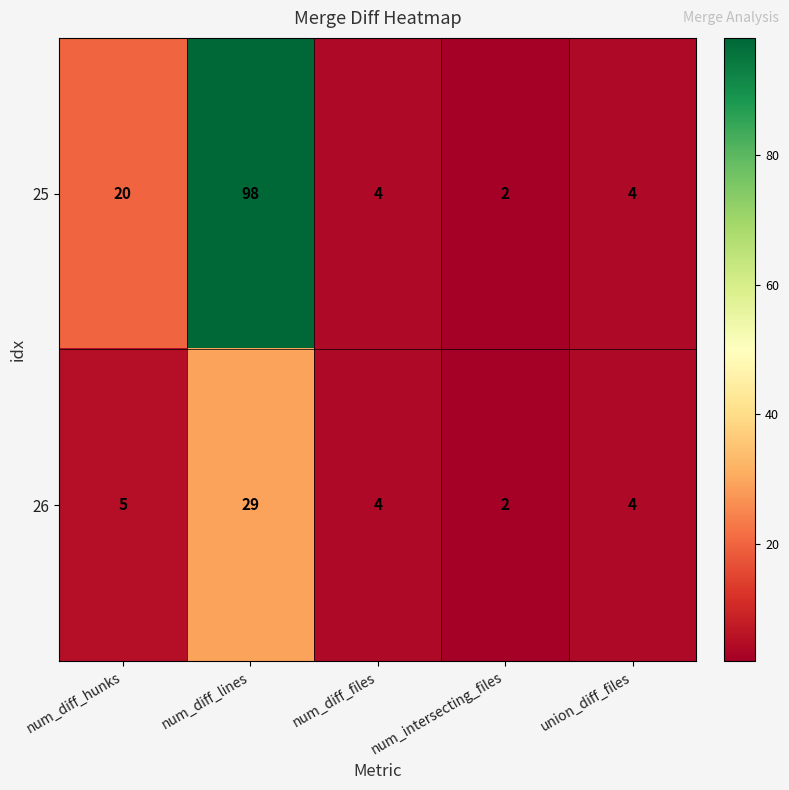

What is the total value across all series at num_diff_hunks?

25